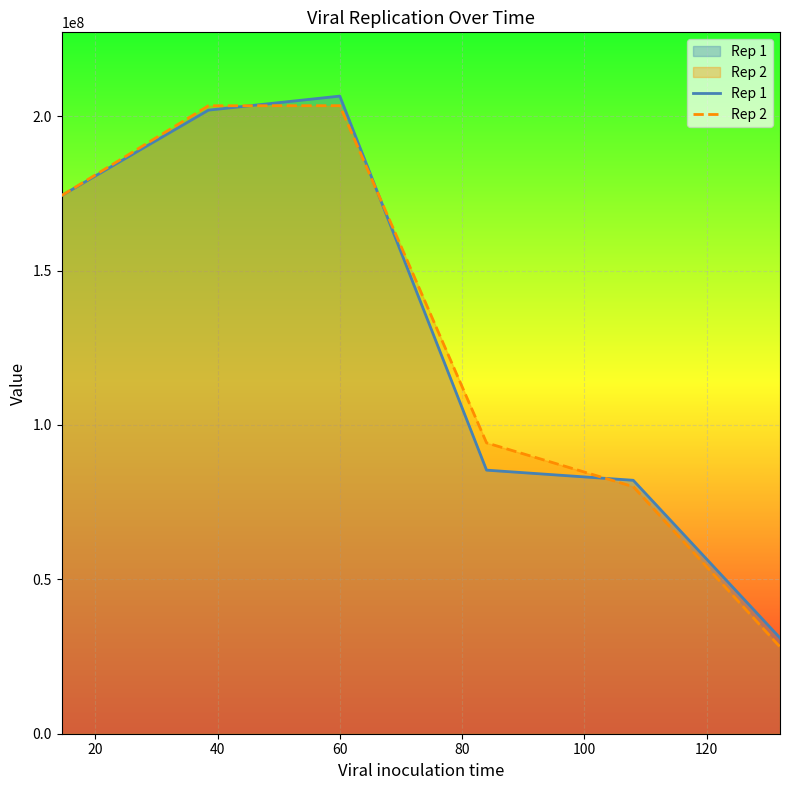

What is the maximum value shown in the chart?

206492537.3